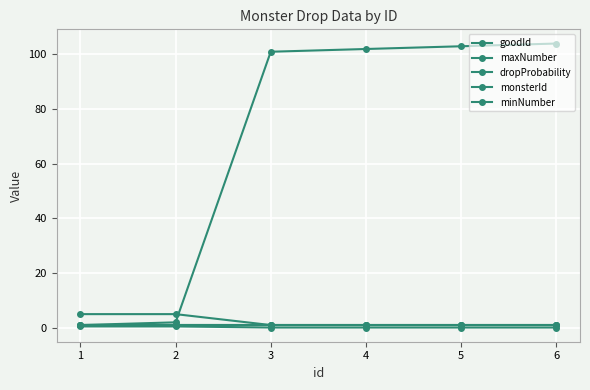

Does the chart have visible grid lines?

Yes